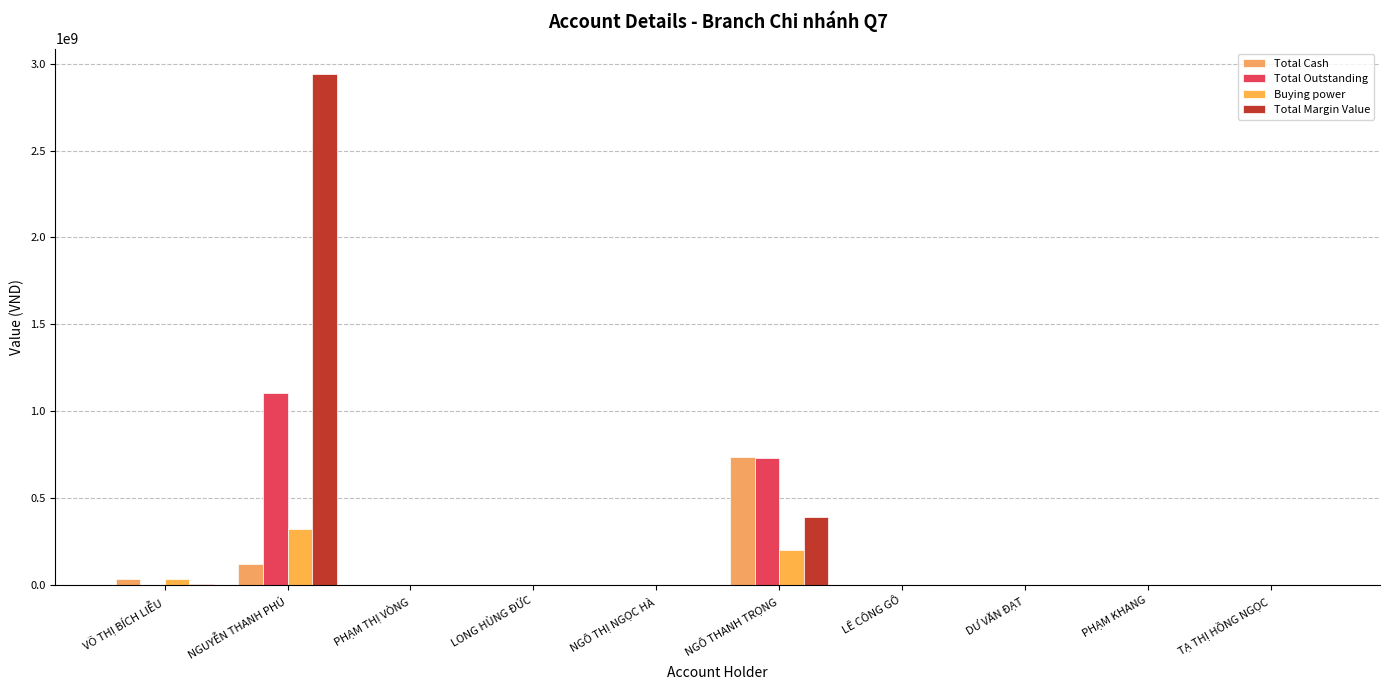

How many categories are shown in the chart?

10